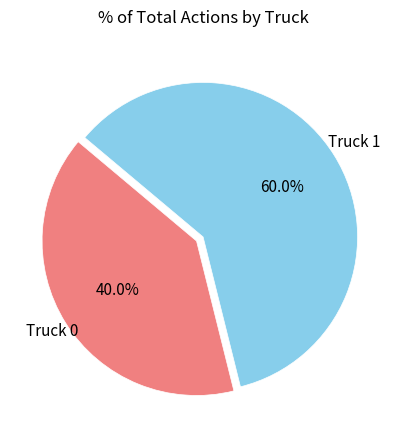

Is there any slice that represents more than half of the pie?

Yes